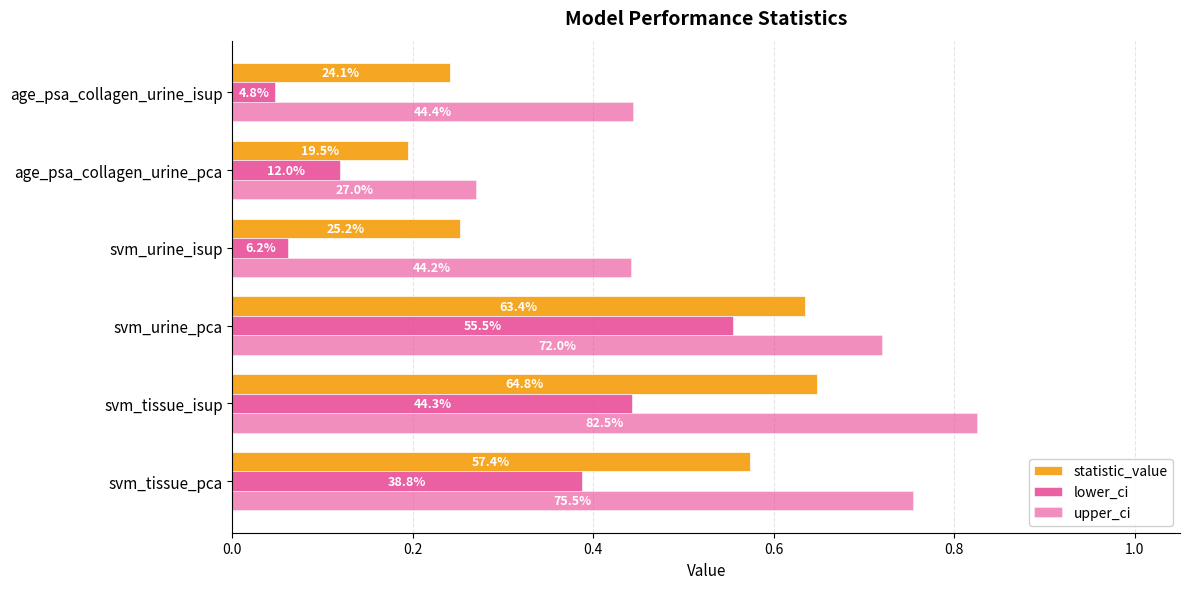

What position from the right is svm_urine_isup?

3